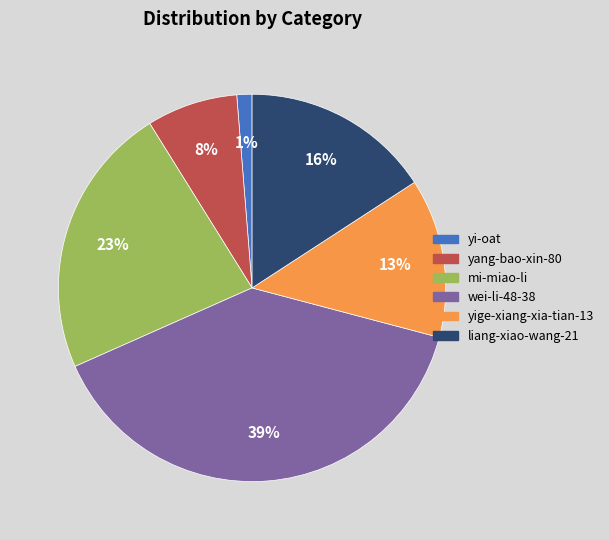

Between yi-oat and wei-li-48-38, which is larger?

wei-li-48-38